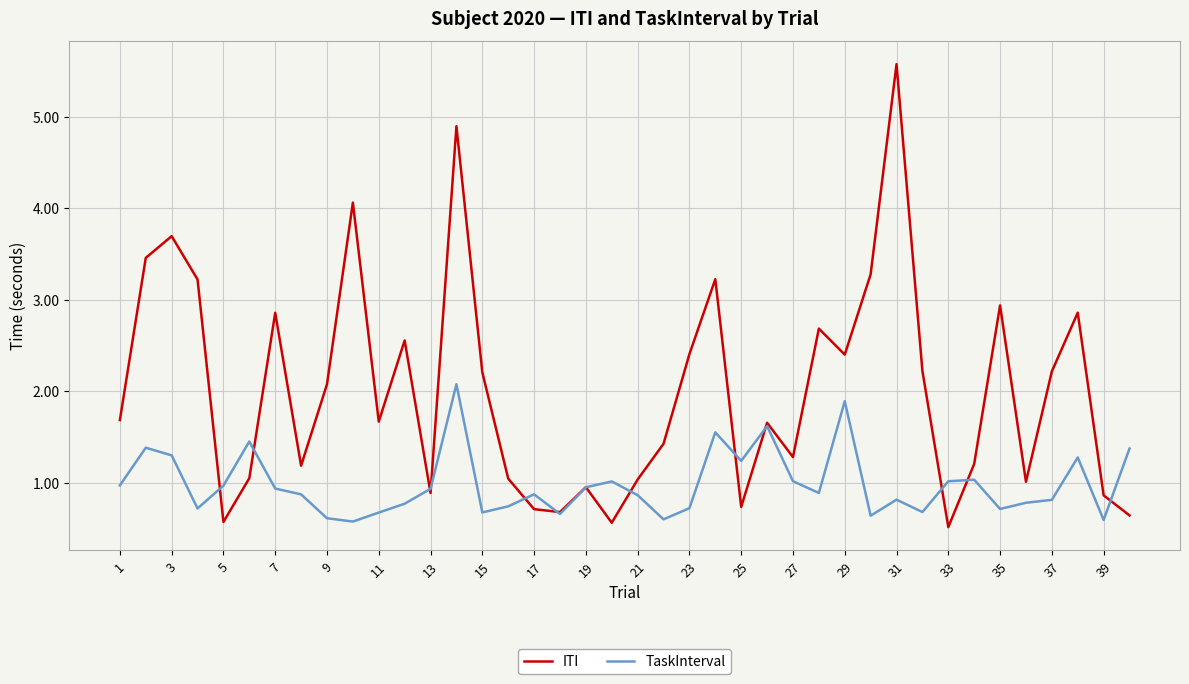

What is the minimum value for TaskInterval?

0.6